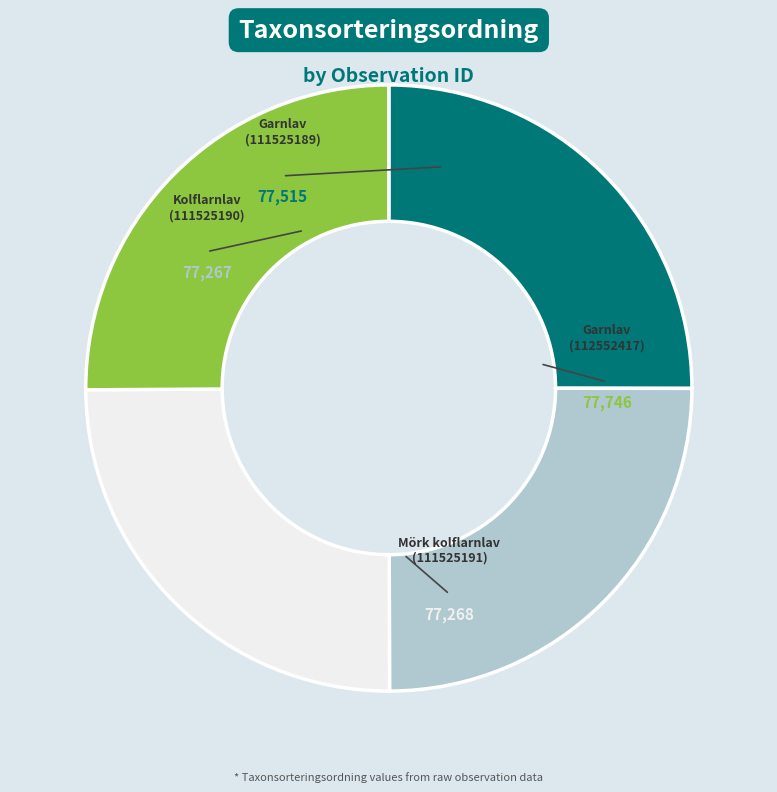

To the nearest percent, what is the average slice percentage?

25%